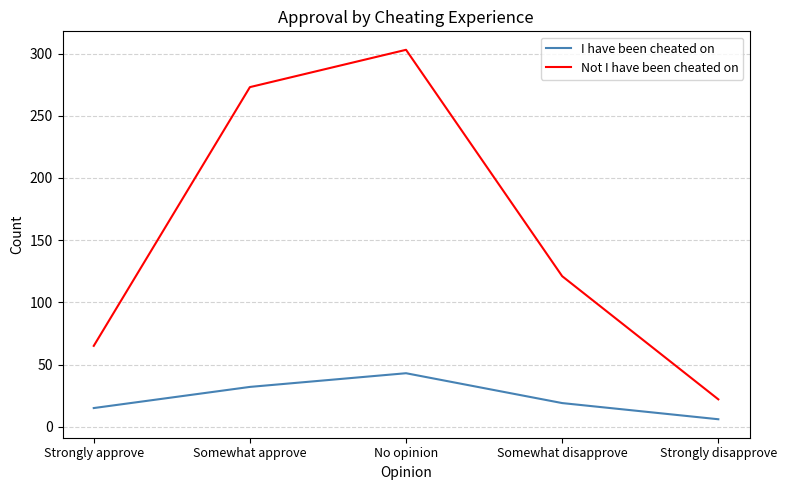

Where does the Not I have been cheated on series first go above 121?

Somewhat approve